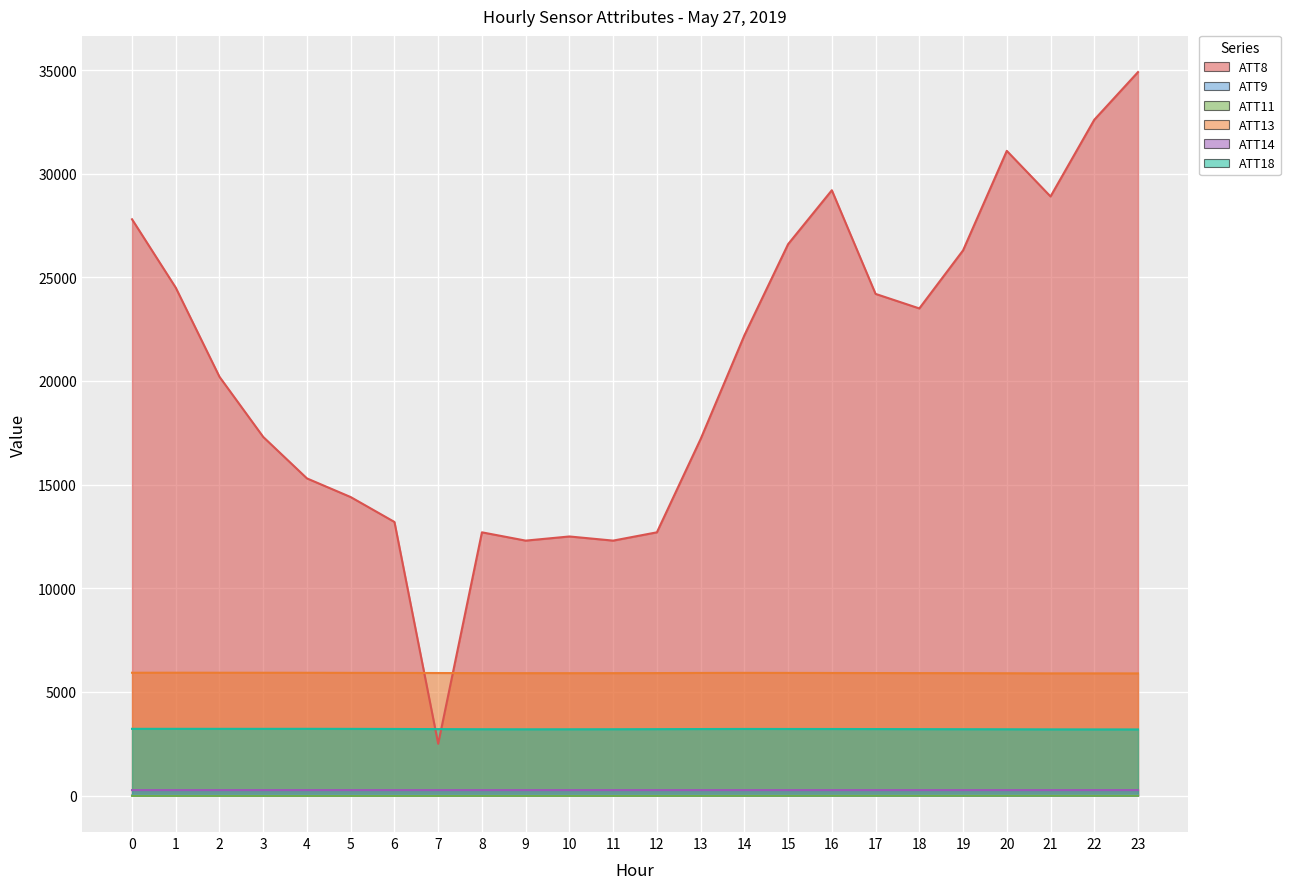

Reading left to right, list all the values displayed in this chart.

ATT8: 27800.0	24500.0	20200.0	17300.0	15300.0	14400.0	13200.0	2500.0	12700.0	12300.0	12500.0	12300.0	12700.0	17200.0	22200.0	26600.0	29200.0	24200.0	23500.0	26300.0	31100.0	28900.0	32600.0	34900.0
ATT9: 7.4	5.7	4.7	4.8	5.5	6.9	7.1	7.3	5.9	5.4	6.0	7.0	7.0	7.3	7.6	9.8	10.2	11.8	13.2	14.4	15.7	14.9	14.3	14.8
ATT11: -8.9	-9.8	-10.4	-10.8	-10.9	-10.7	-10.4	-9.9	-9.0	-9.9	-9.6	-9.4	-8.4	-7.8	-6.2	-5.2	-3.8	-3.1	-3.3	-2.6	-1.9	-1.8	-2.7	-2.7
ATT13: 5926.6	5928.6	5926.8	5926.4	5924.9	5920.9	5919.1	5913.3	5908.7	5906.9	5905.7	5907.1	5910.4	5917.0	5921.1	5918.3	5915.3	5912.0	5909.0	5907.0	5902.1	5896.4	5896.9	5894.7
ATT14: 266.3	266.5	266.7	267.0	266.8	266.8	266.8	266.7	266.7	266.7	266.7	266.6	266.5	266.5	266.5	266.4	266.2	266.2	266.4	266.6	266.4	266.5	266.9	267.0
ATT18: 3221.1	3221.7	3221.1	3220.7	3222.2	3219.4	3215.3	3207.6	3202.1	3199.0	3200.1	3202.1	3206.1	3211.1	3215.4	3214.0	3213.1	3210.2	3206.4	3203.4	3200.3	3195.4	3193.9	3192.4